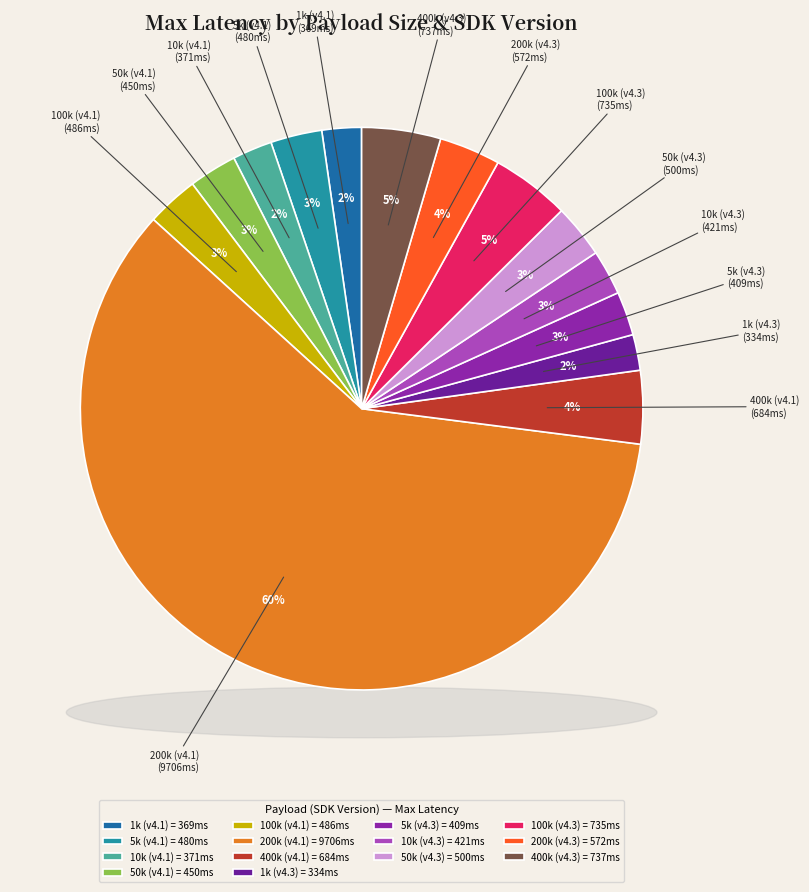

To the nearest percent, what percentage of the pie is 100k (v4.3)?

5%